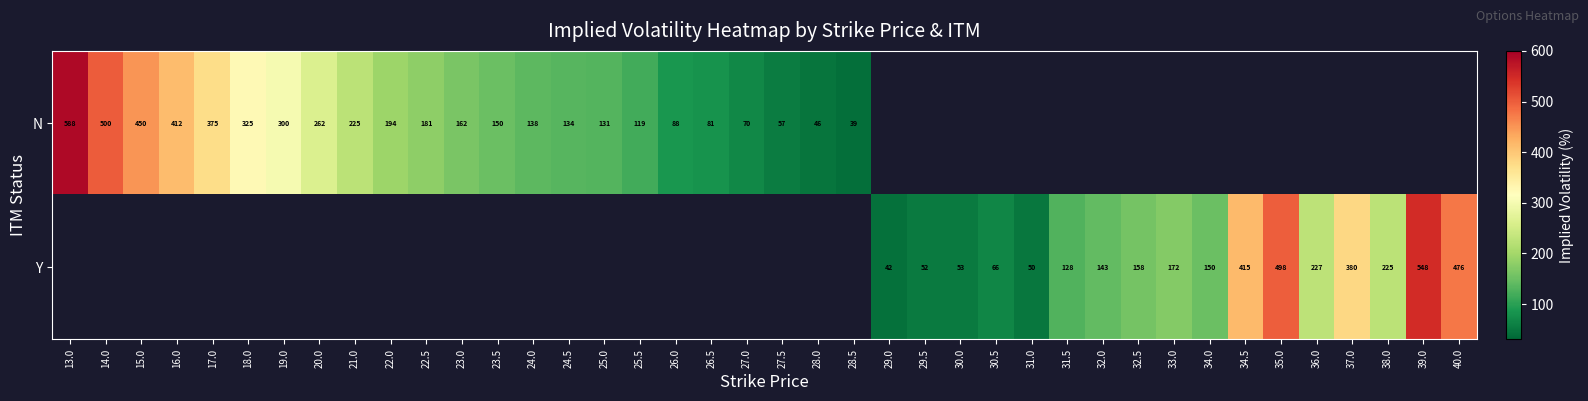

The N series shows 722.6 at 15.0. True or false?

False